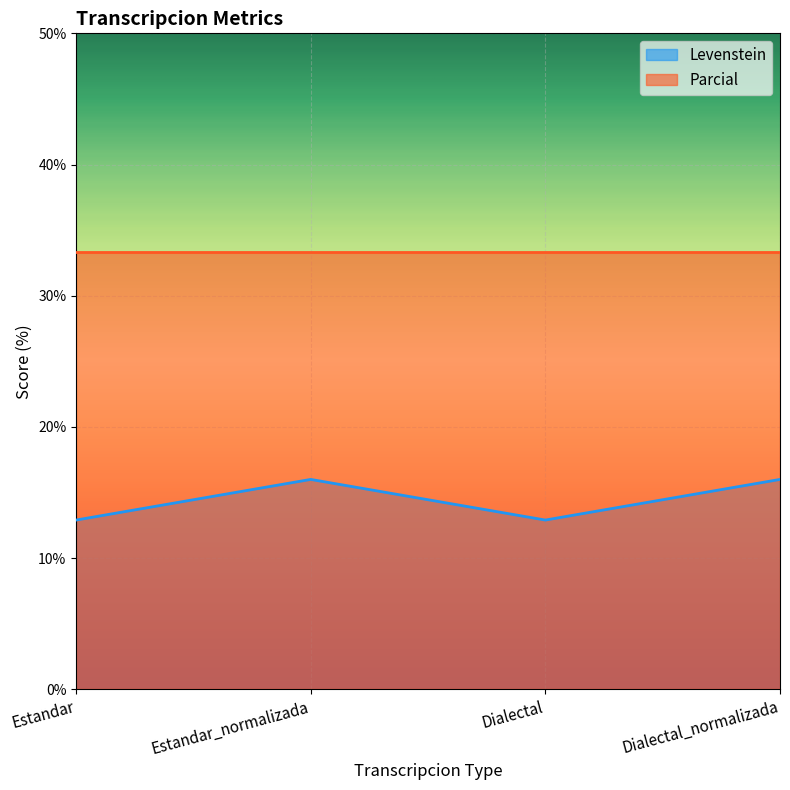

True or false: the data shows 12.9 at Dialectal.

True